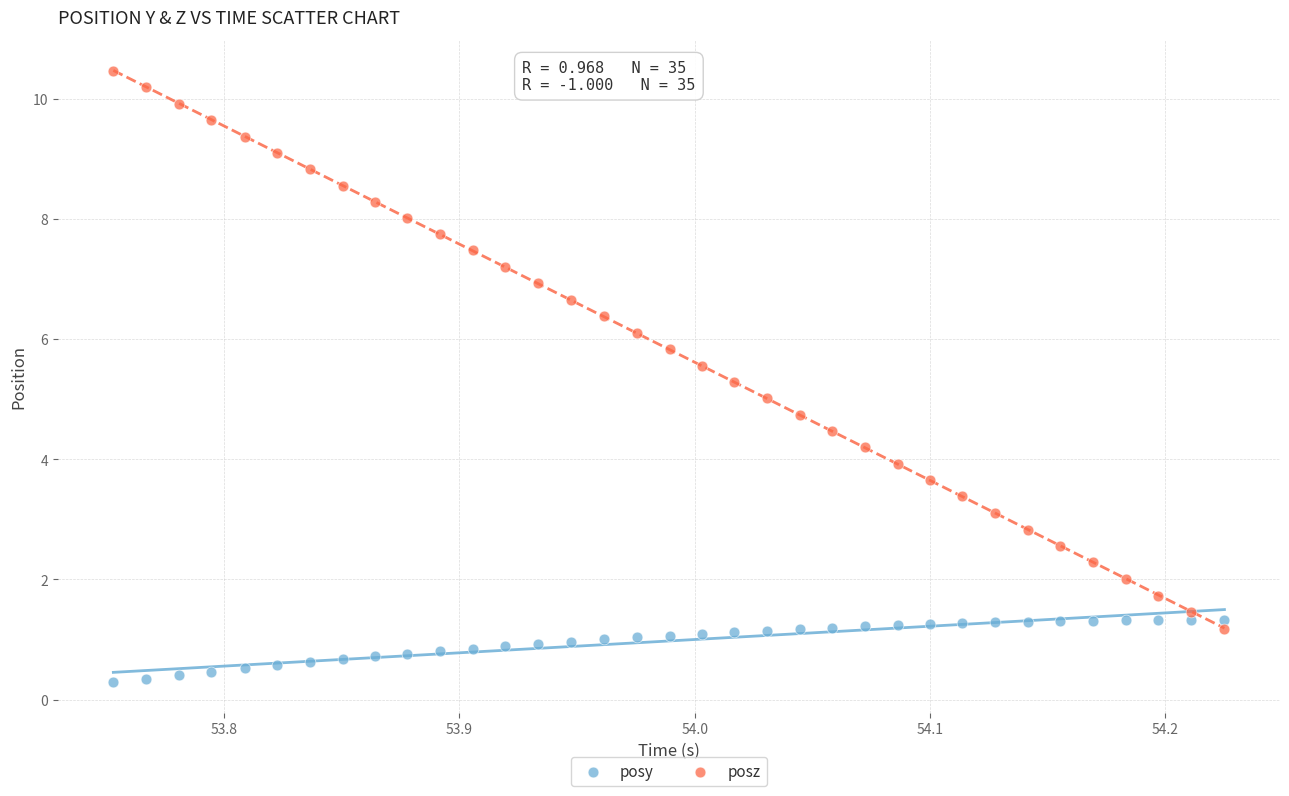

What are all the series names shown in the legend?

posy, posz